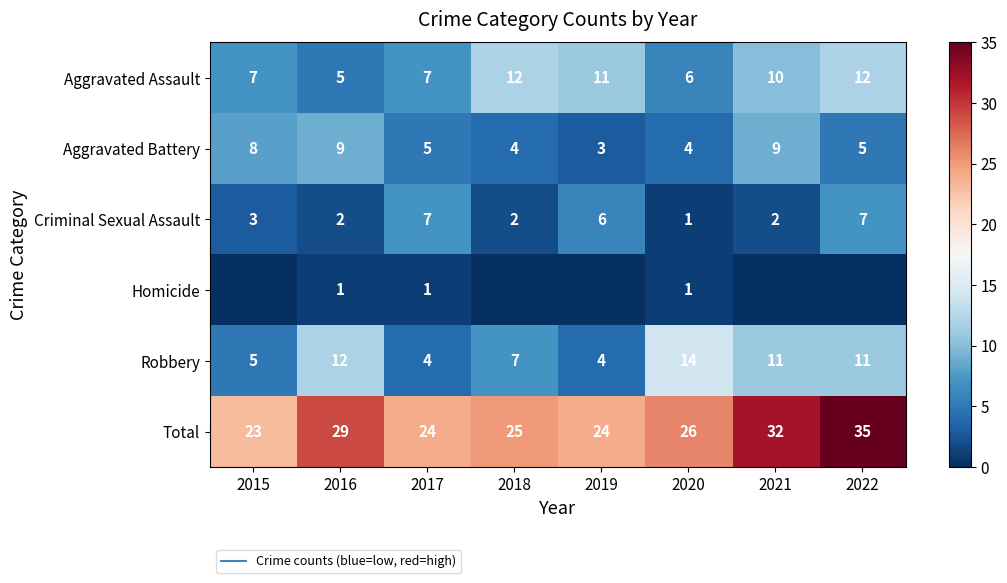

What is the spread (max minus min) of values at 2018?

25